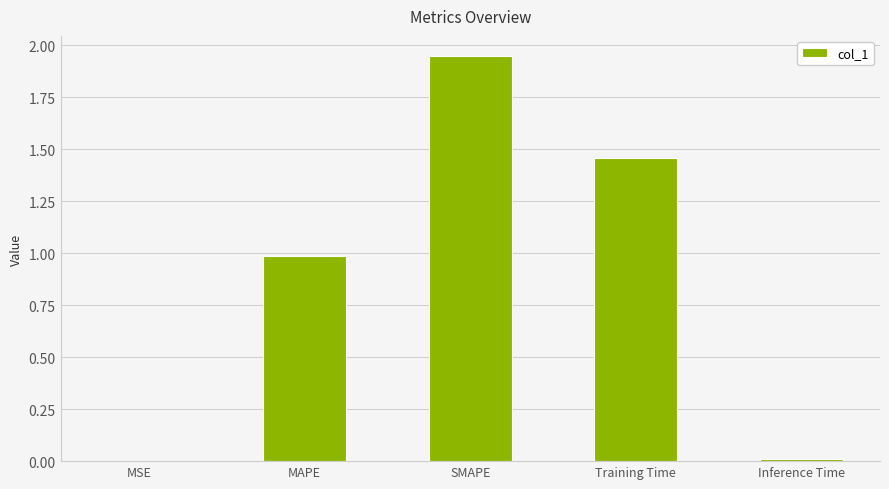

What is the average value?

0.9